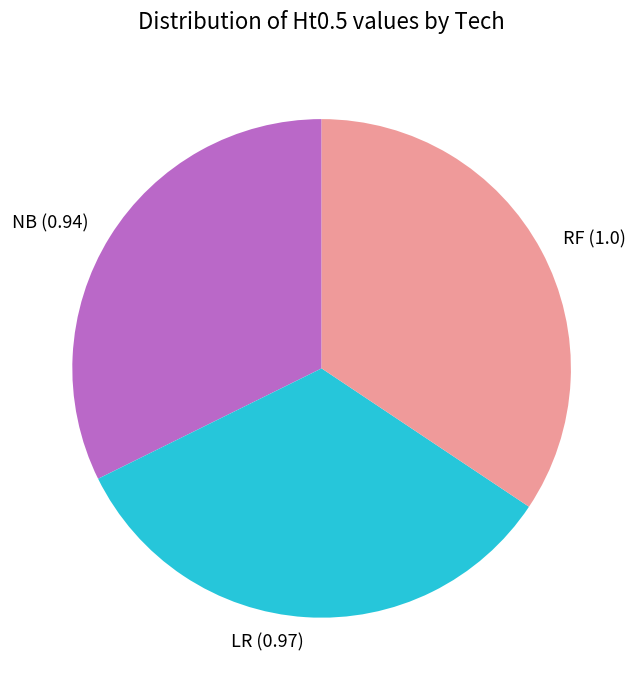

Is NB the majority of the pie?

No